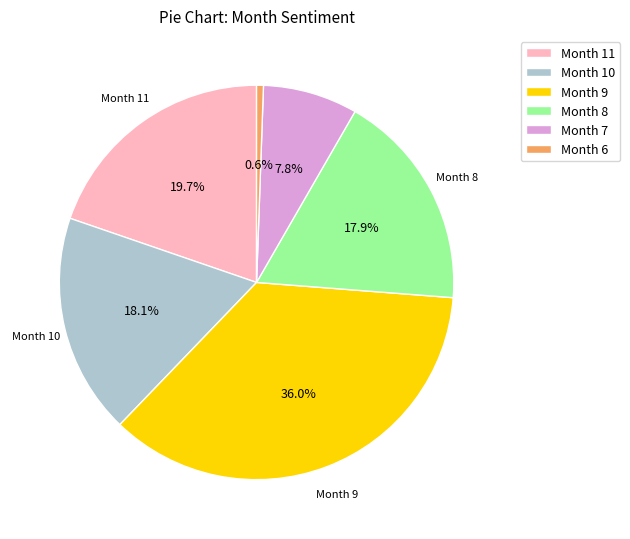

What is the smallest slice in the pie chart?

Month 6